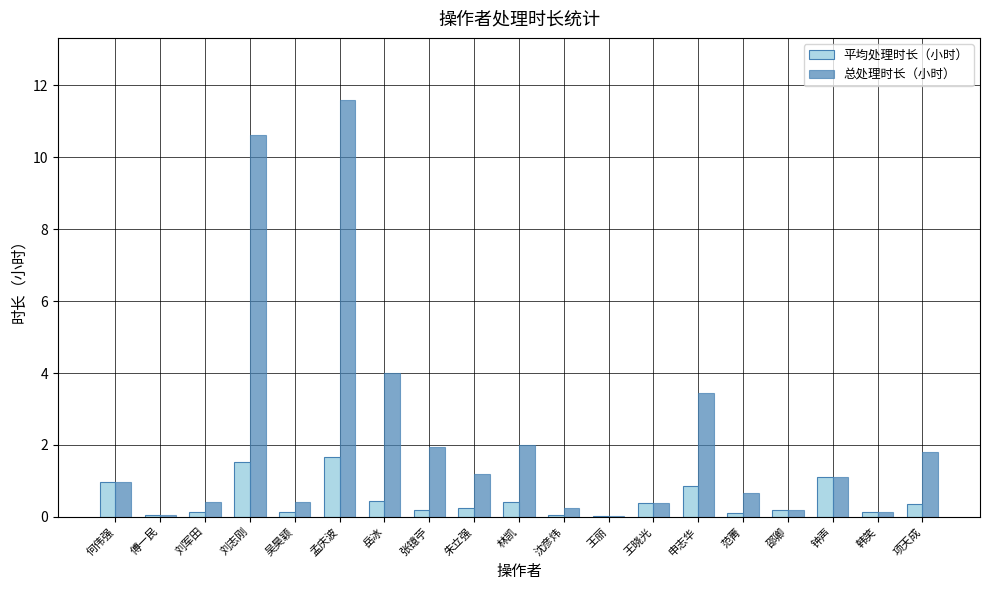

What is the total value across all series at 钟声?

2.2